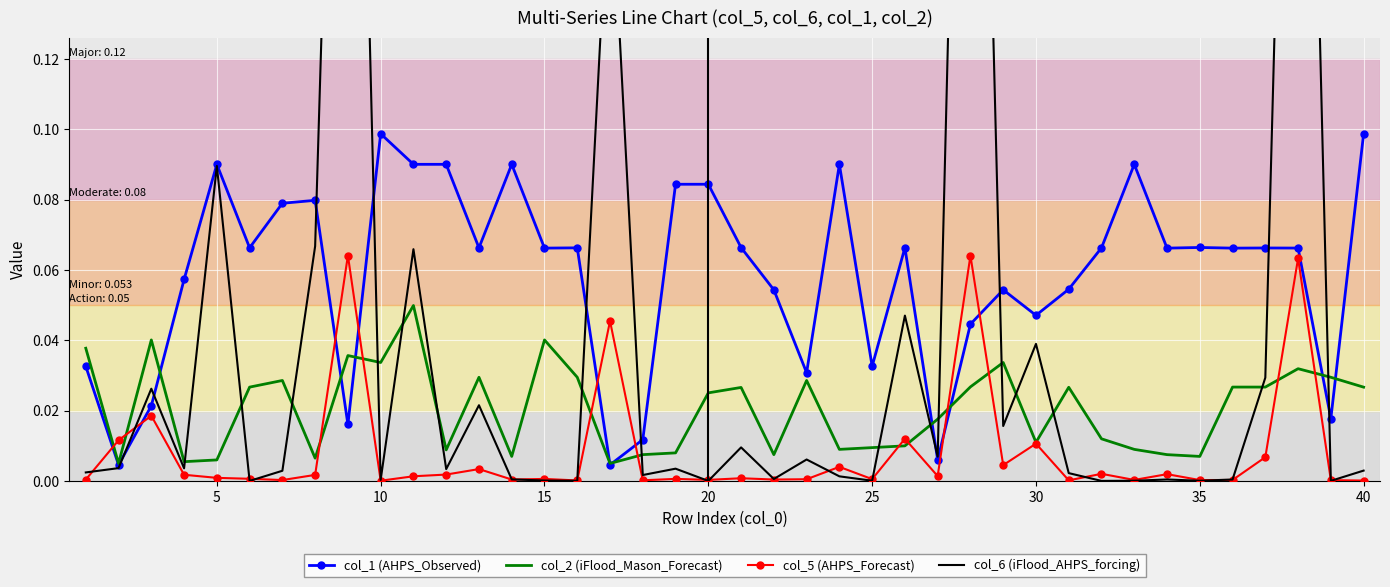

The col_2 (iFlood_Mason_Forecast) series shows 0.1 at 15. True or false?

False